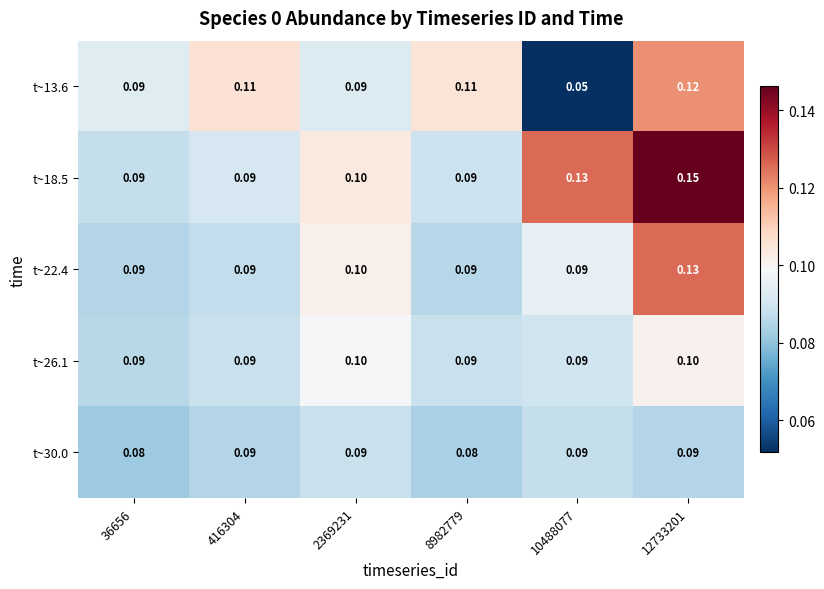

Is the value of t~18.5 at 2369231 greater than the value of t~13.6 at 8982779?

No